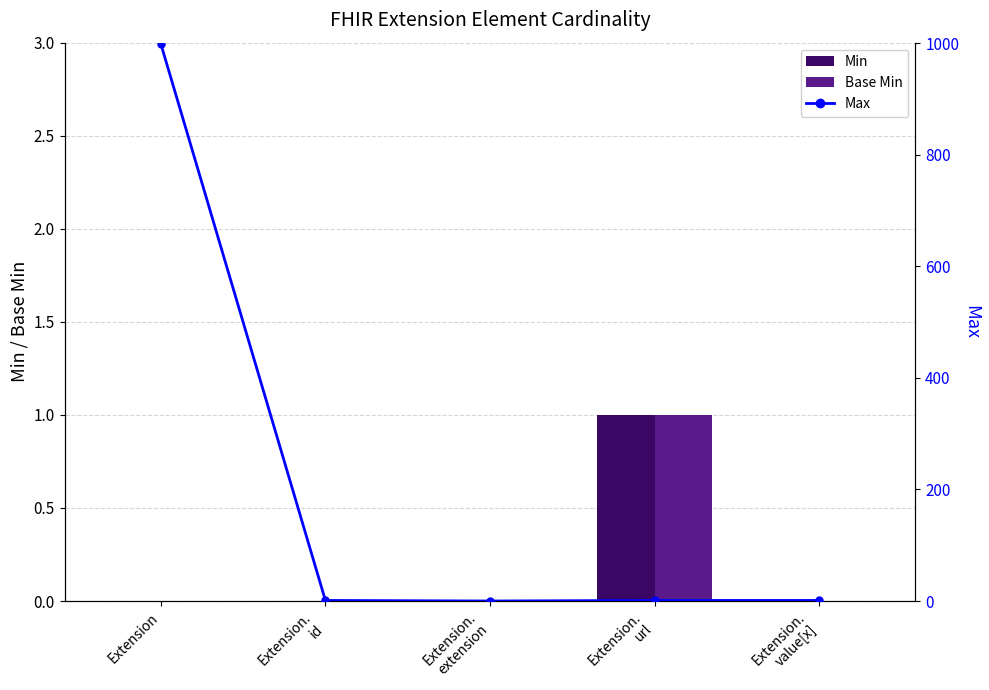

Is it true that Min equals 1 at Extension.
url?

True